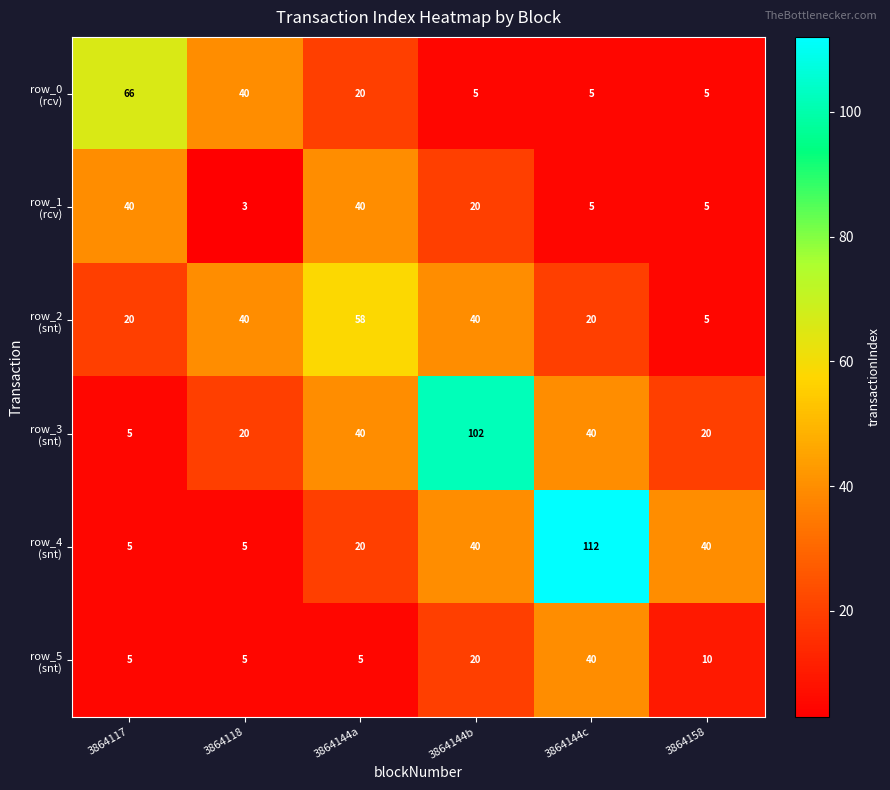

At how many categories does at least one series exceed 47?

4